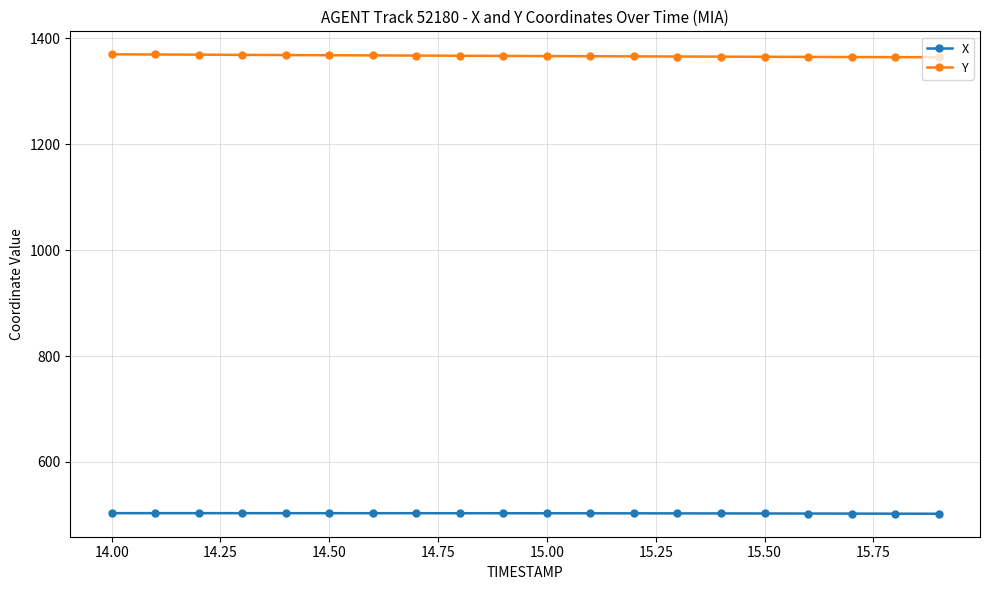

Which series has the largest total across all categories?

Y